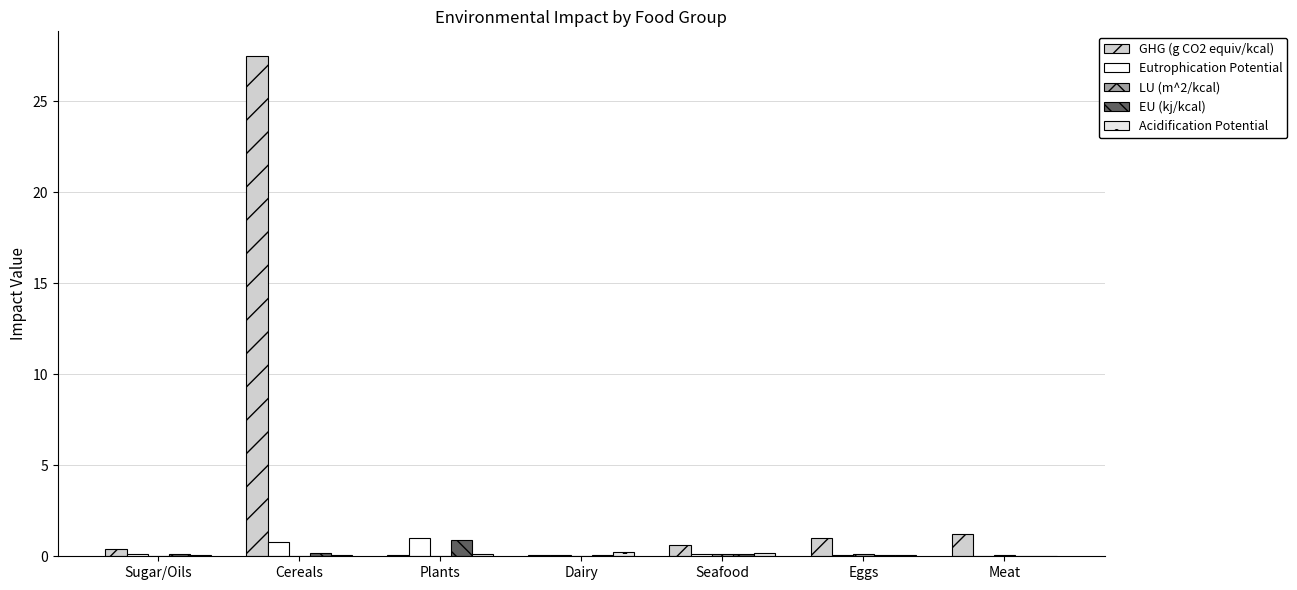

Rank the categories by Eutrophication Potential value from lowest to highest.

Meat, Eggs, Dairy, Seafood, Sugar/Oils, Cereals, Plants